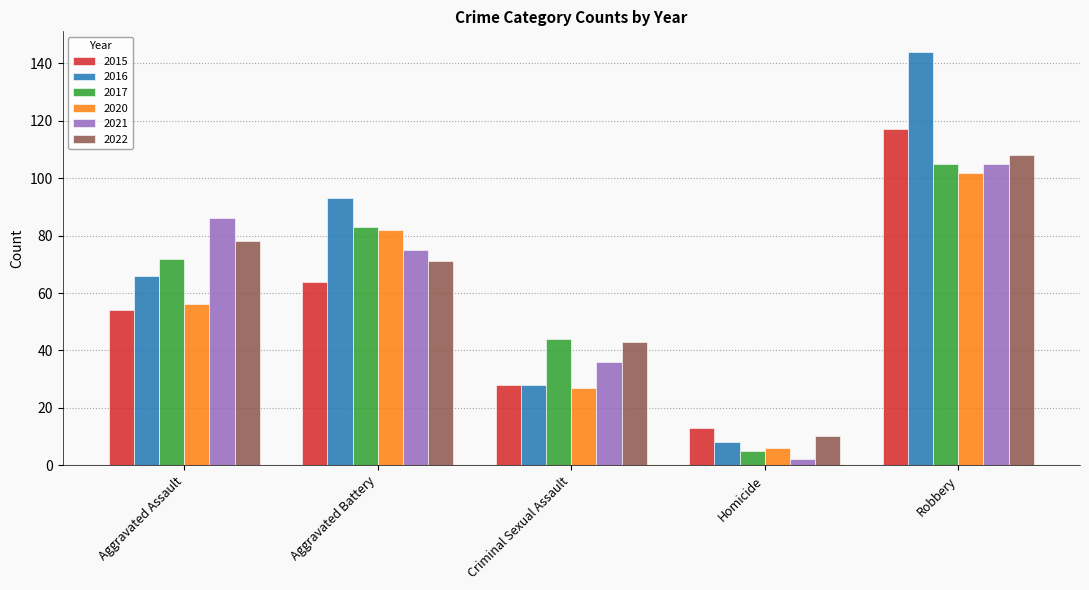

What is the difference between the 2022 values at Homicide and Robbery?

98